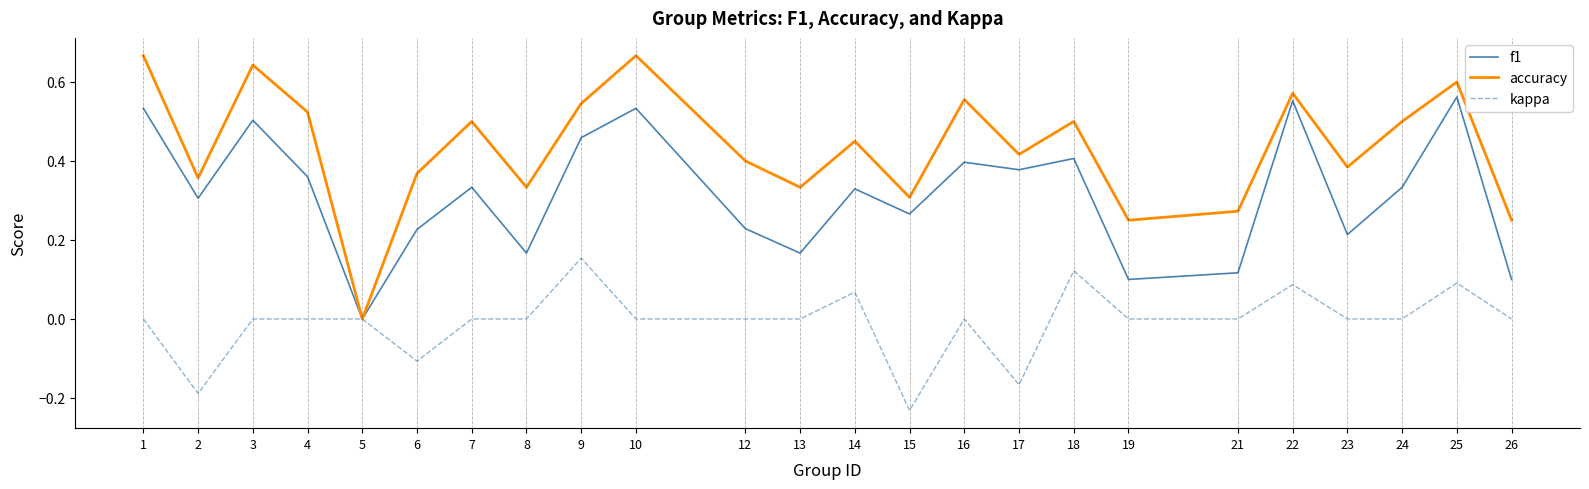

How many kappa values are between 0 and 1?

20